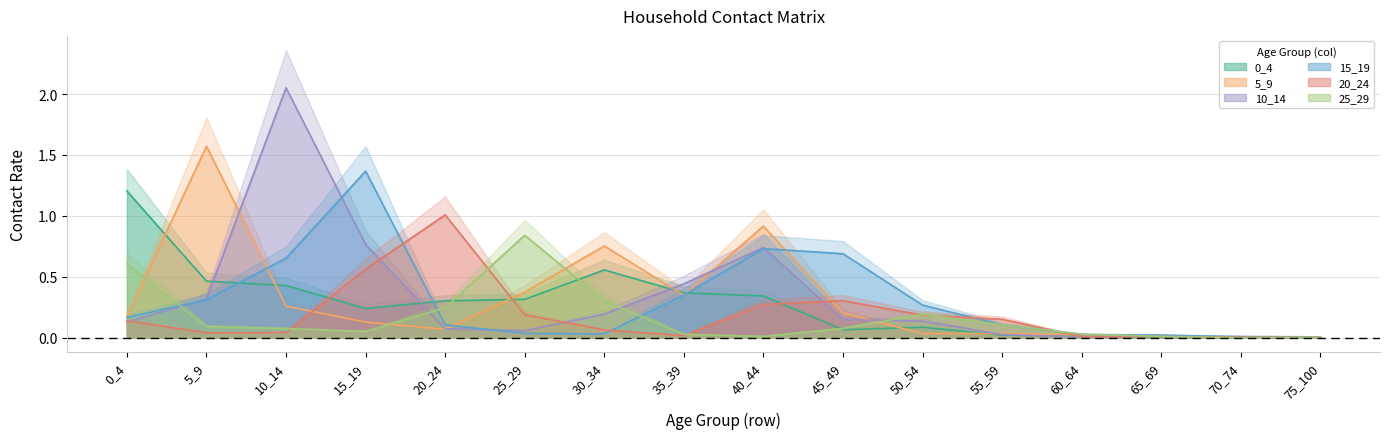

True or false: 5_9 and 10_14 cross at least once.

True